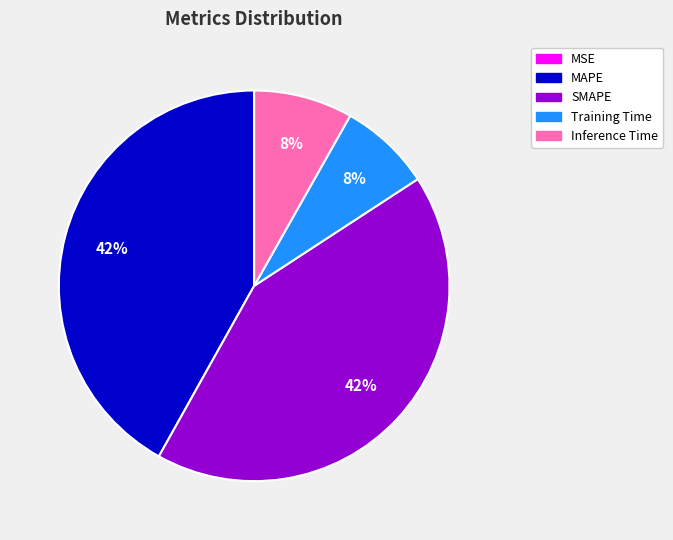

To the nearest percent, what is the combined percentage of MAPE and Training Time?

50%